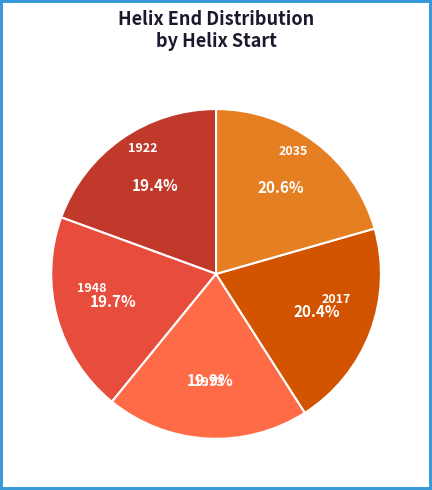

To the nearest percent, what portion does 1948 represent?

20%